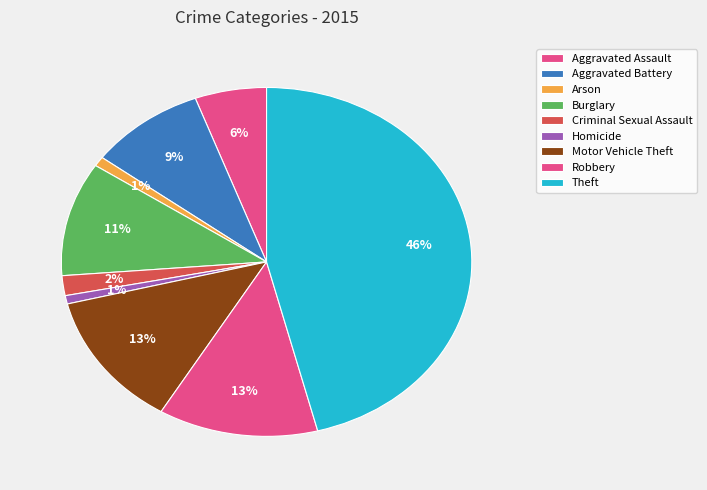

To the nearest percent, what portion does Arson represent?

1%